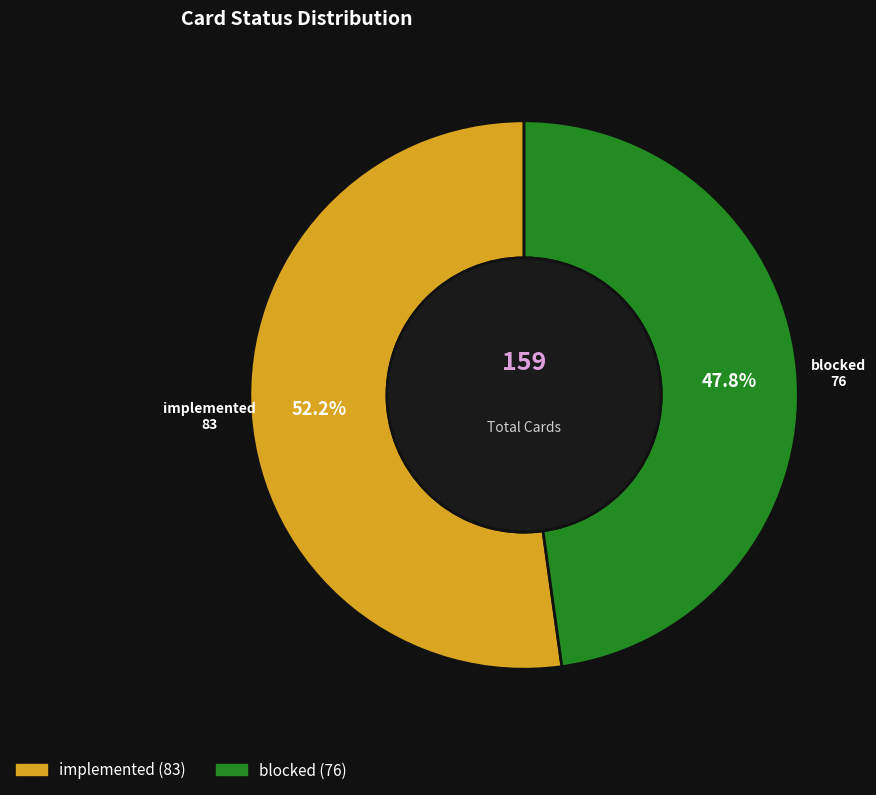

How many slices are in this pie chart?

2